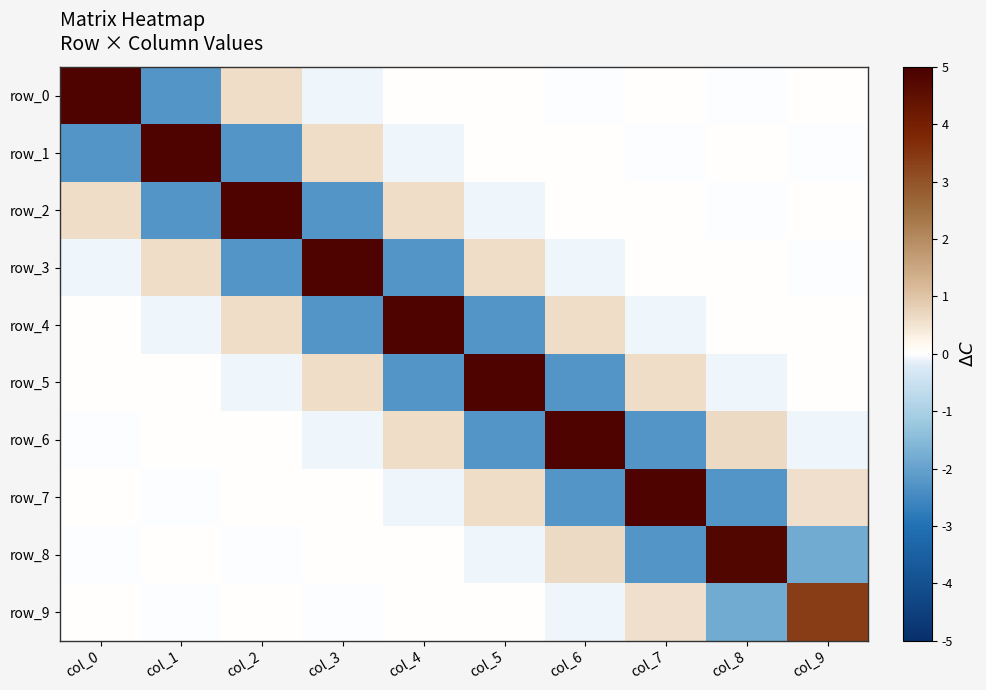

The row_9 series shows -0.0 at col_3. True or false?

False